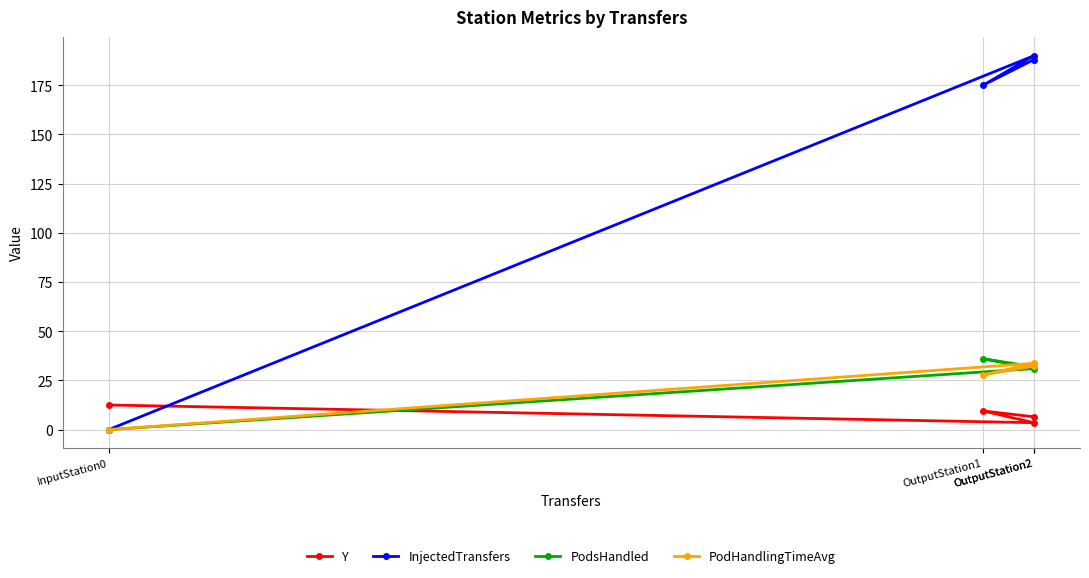

List the series in order of their peak value, lowest first.

Y, PodHandlingTimeAvg, PodsHandled, InjectedTransfers